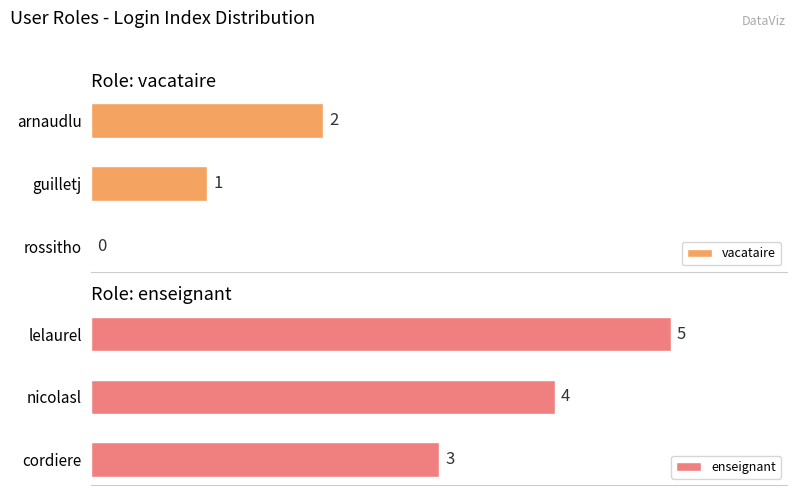

At which label is vacataire closest to 1?

guilletj